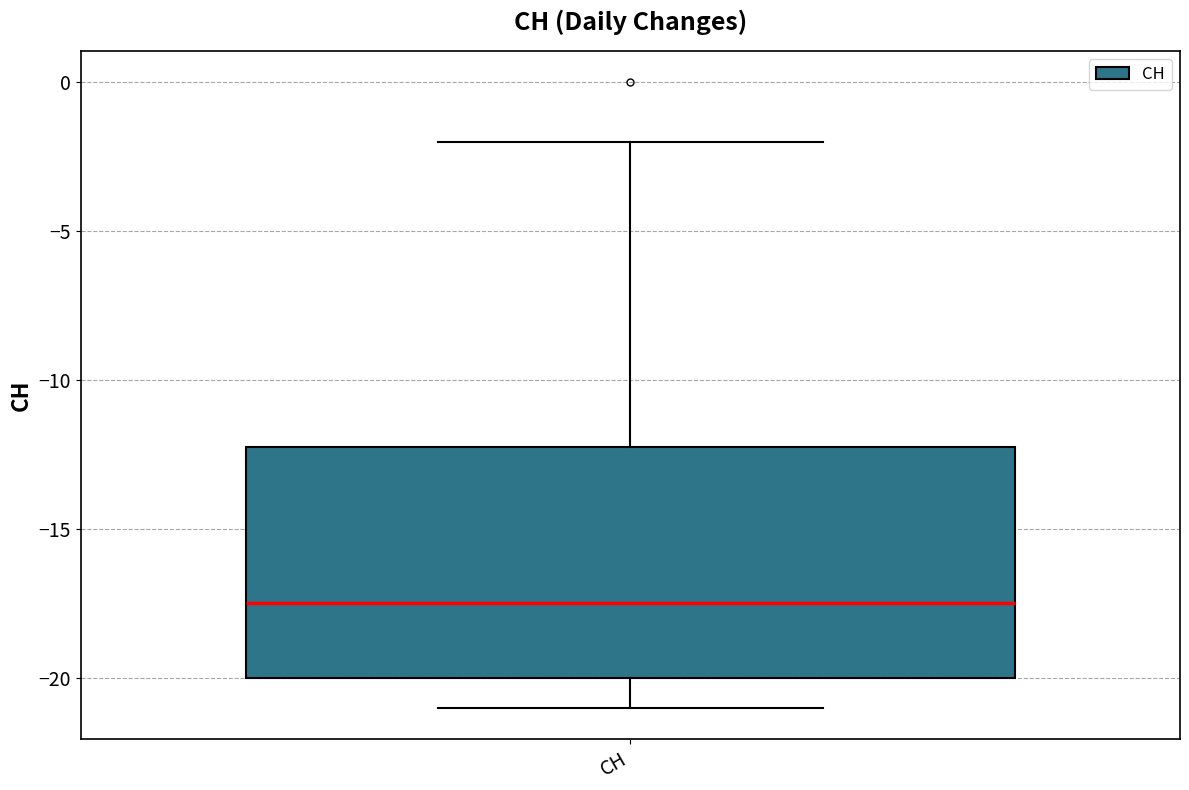

Transcribe this box plot: give where the median line is, the range the box spans, and where the two whiskers end, as read against the y-axis. The values are not printed on the chart, so give them approximately, as read against the axis.

median -17.5, box -20.0 to -12.0, whiskers -21.0 to -2.0